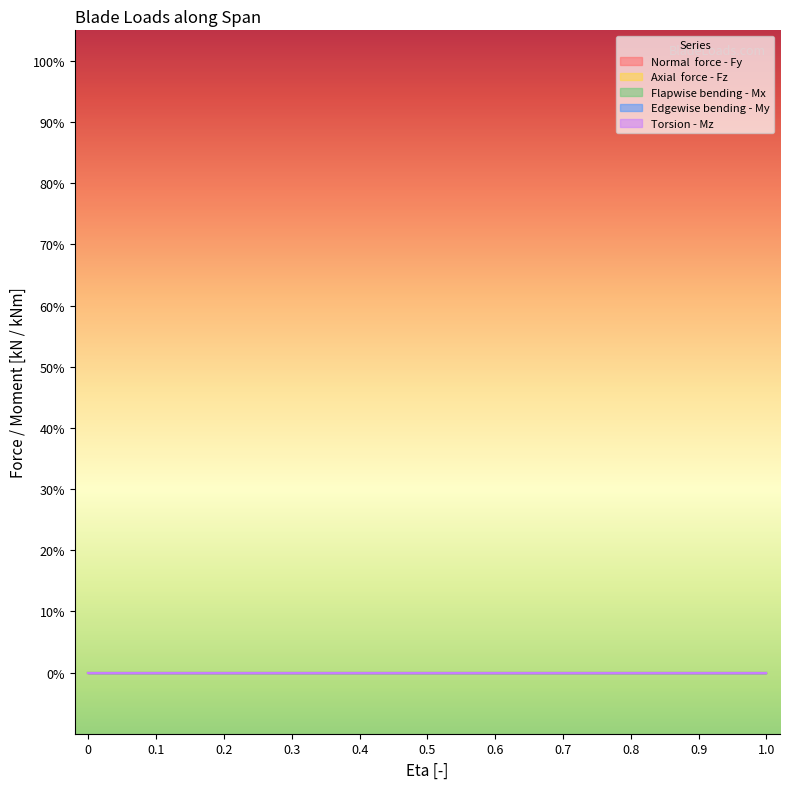

True or false: Torsion - Mz and Normal  force - Fy intersect in this chart.

False